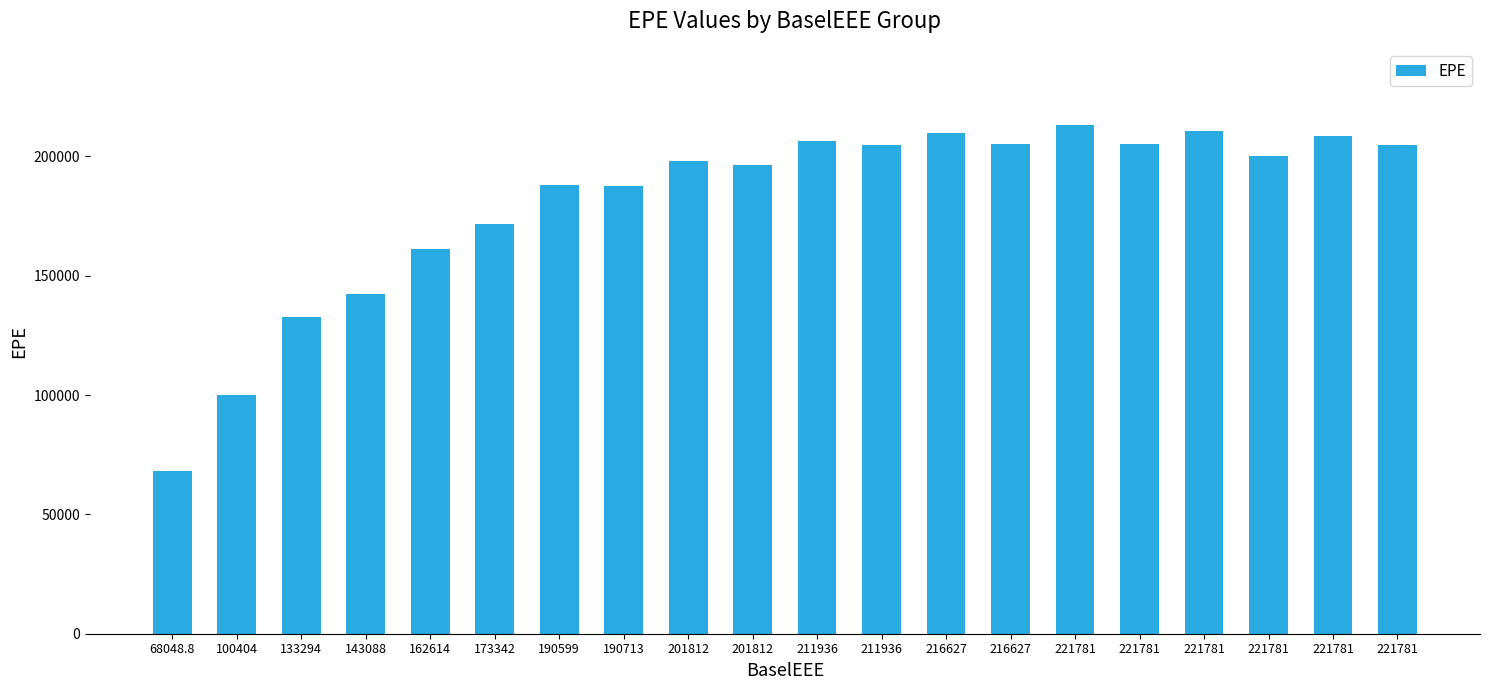

Which label corresponds to the smallest value in the chart?

68048.8